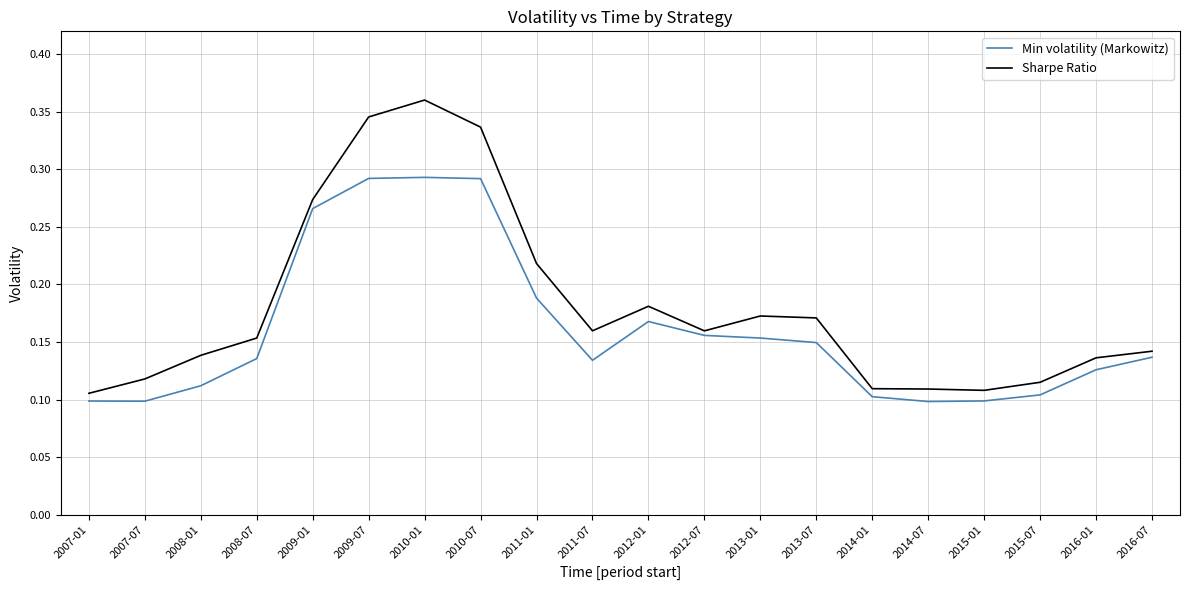

What position from the left is 2011-07?

10